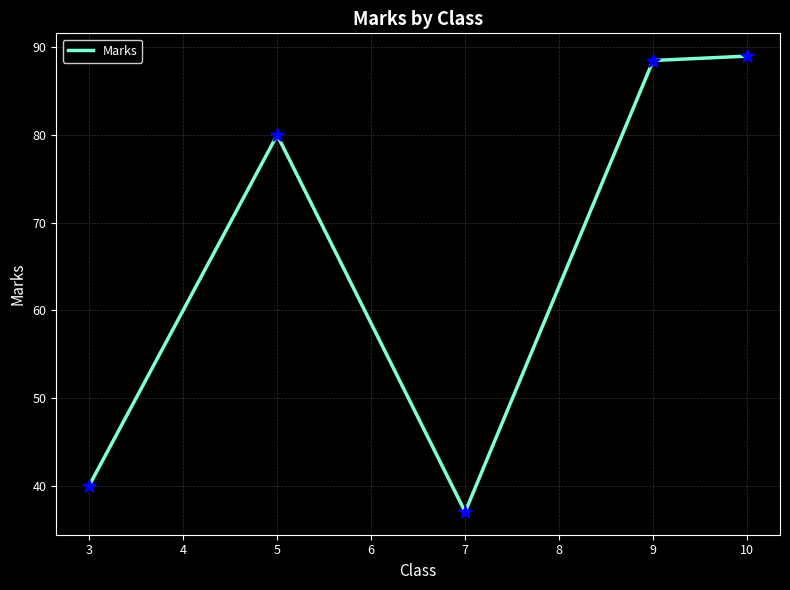

Between 9 and 7, which is larger?

9